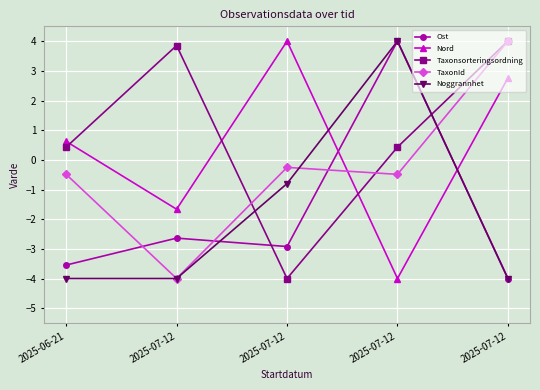

How many categories are shown in the chart?

5